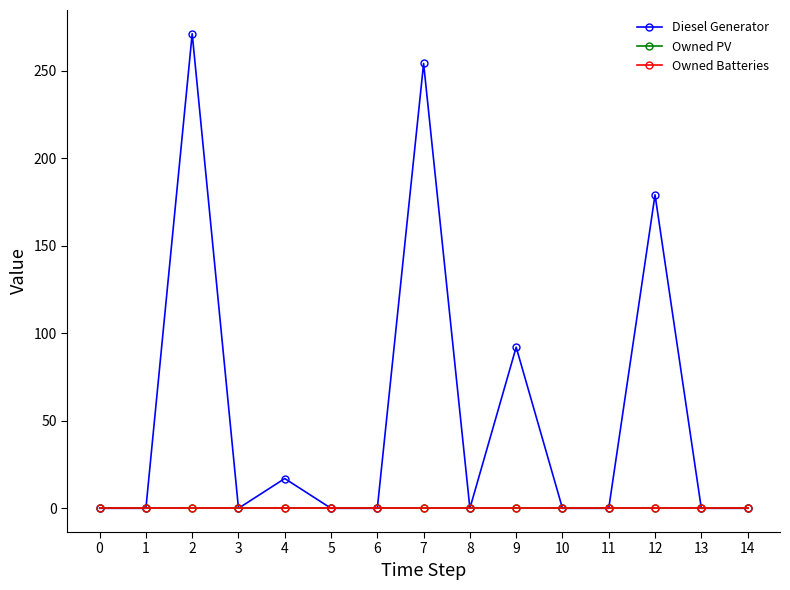

True or false: Owned Batteries and Owned PV intersect in this chart.

False